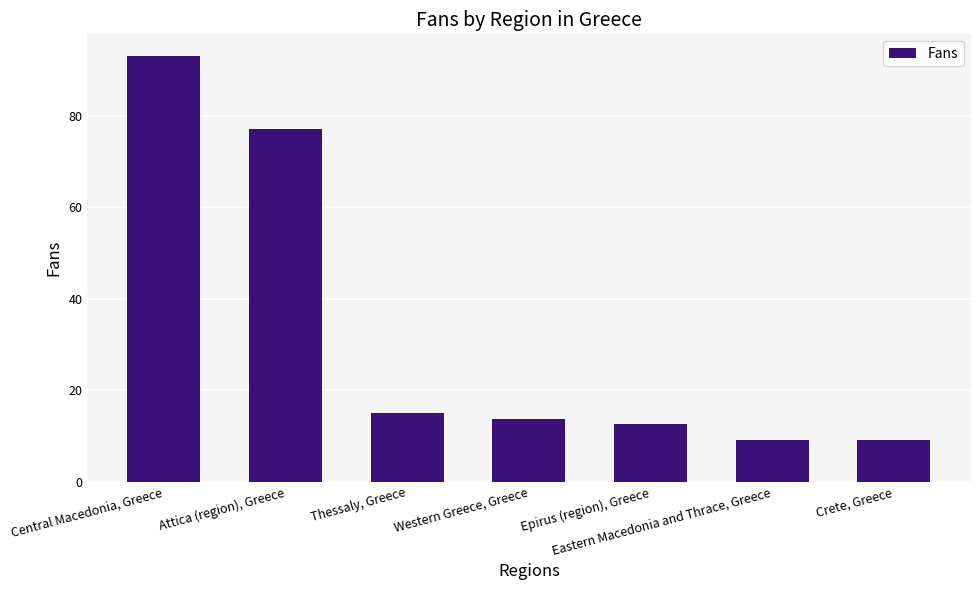

What is the difference between the values at Central Macedonia, Greece and Crete, Greece?

84.1